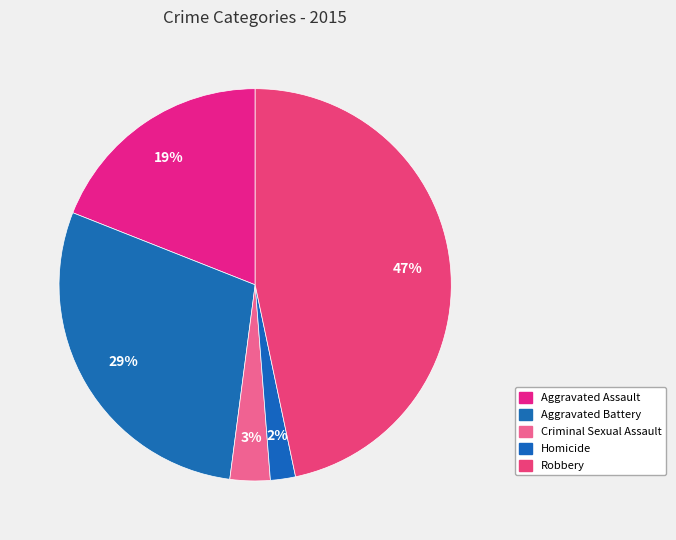

How many slices are in this pie chart?

5